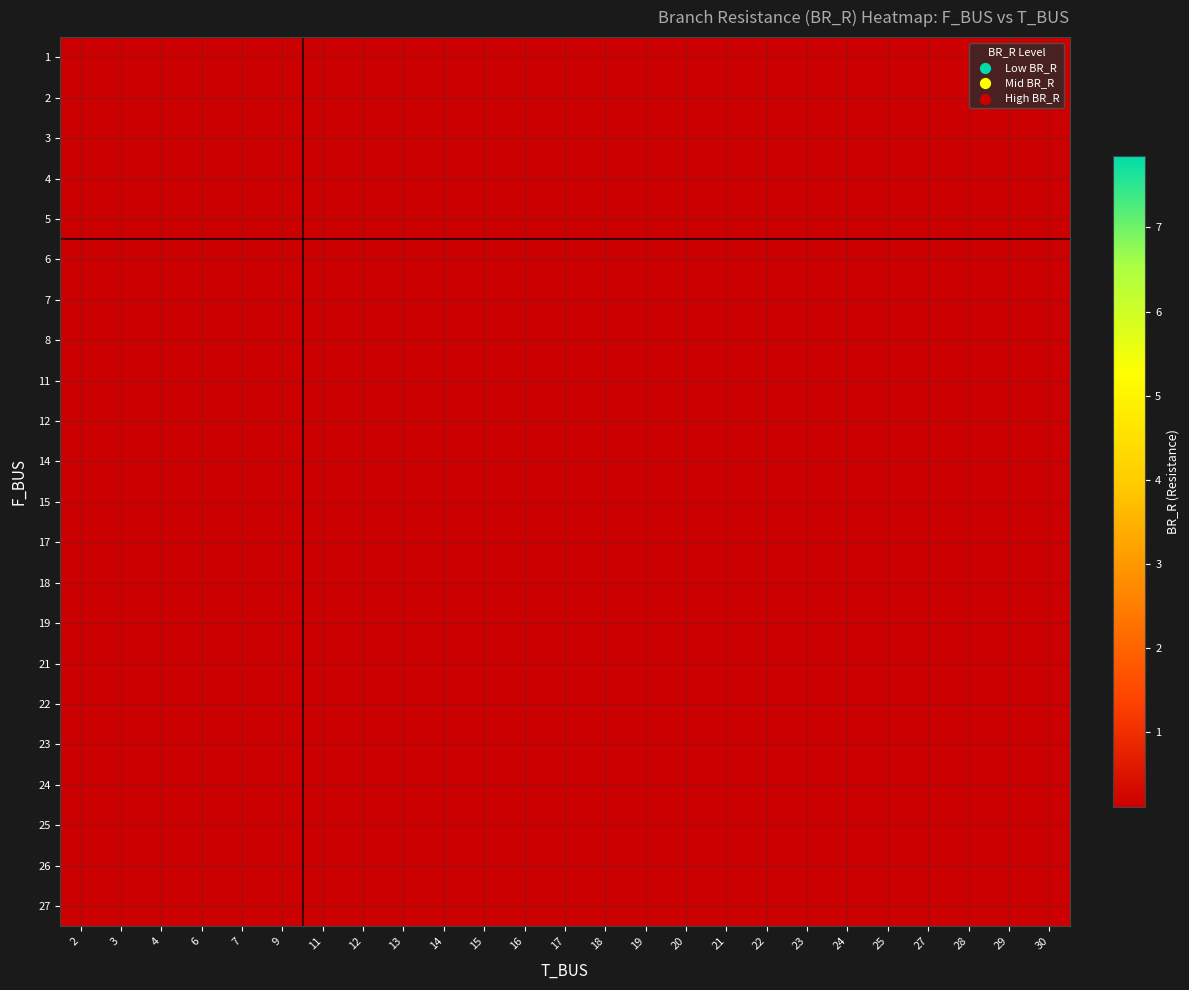

List the labels in order of 21 value, largest first.

2, 3, 4, 6, 7, 9, 11, 12, 13, 14, 15, 16, 17, 18, 19, 20, 21, 22, 23, 24, 25, 27, 28, 29, 30